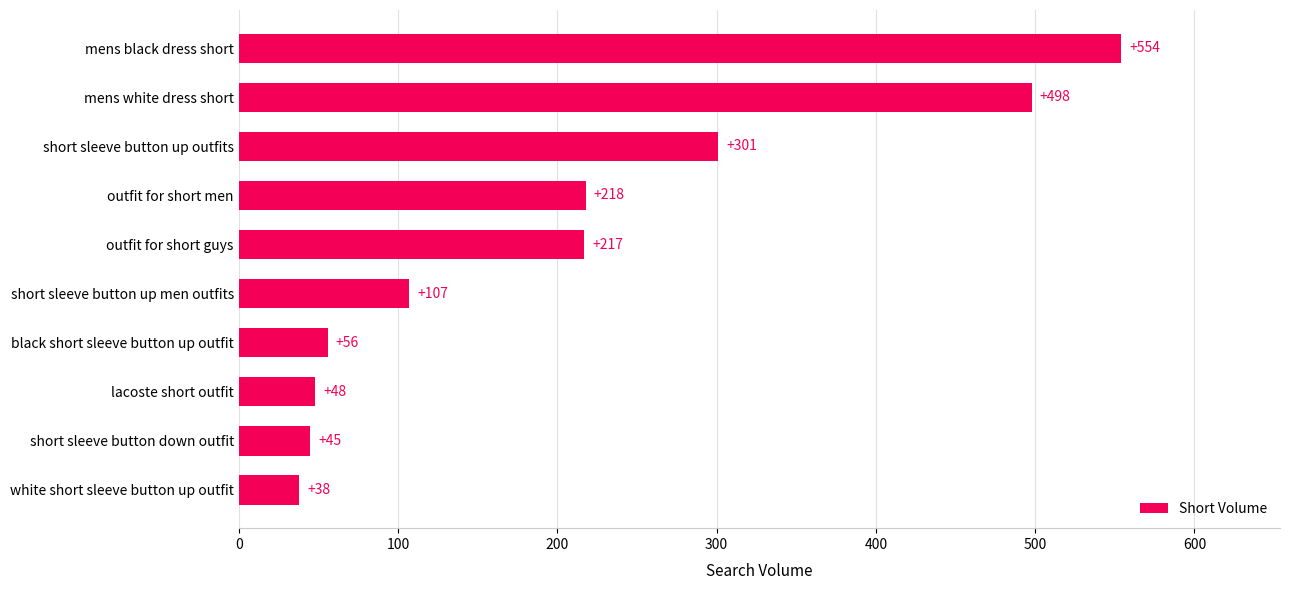

At which category does the chart reach its minimum across all series?

white short sleeve button up outfit